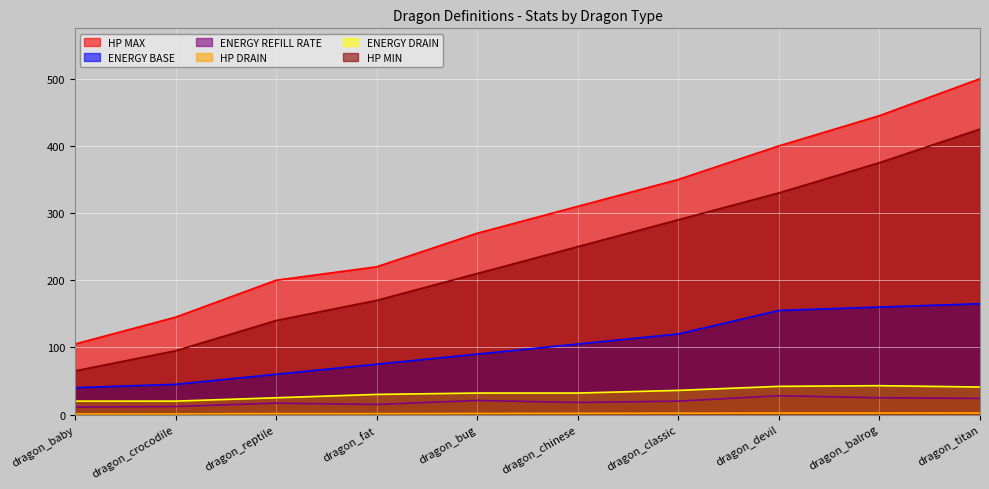

List the series in order of their peak value, highest first.

HP MAX, HP MIN, ENERGY BASE, ENERGY DRAIN, ENERGY REFILL RATE, HP DRAIN